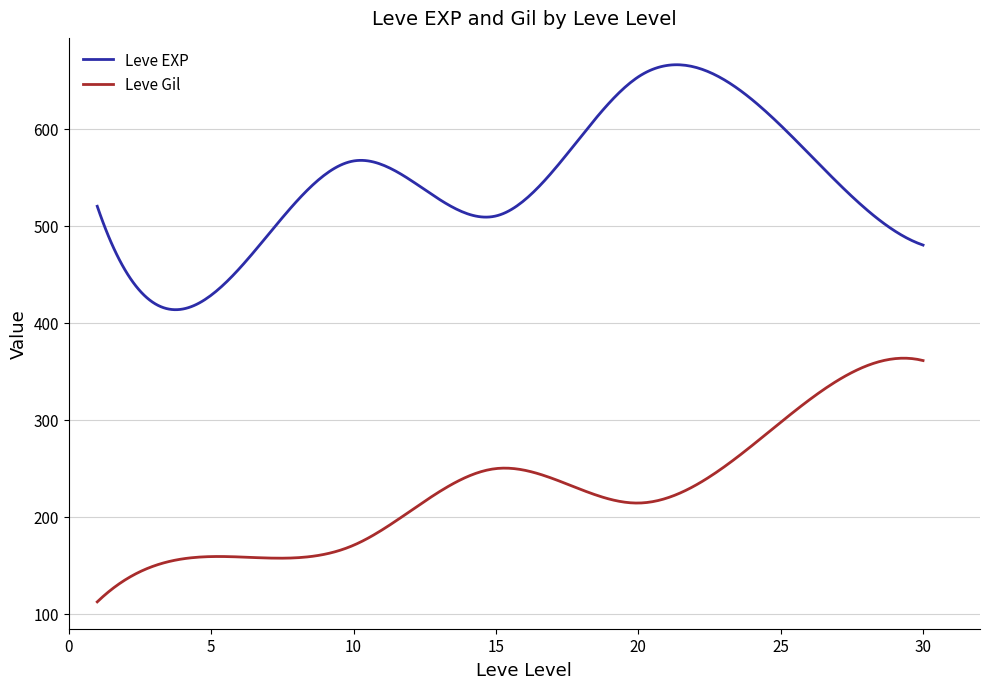

What is the difference between the maximum and minimum values in the Leve EXP series?

252.4